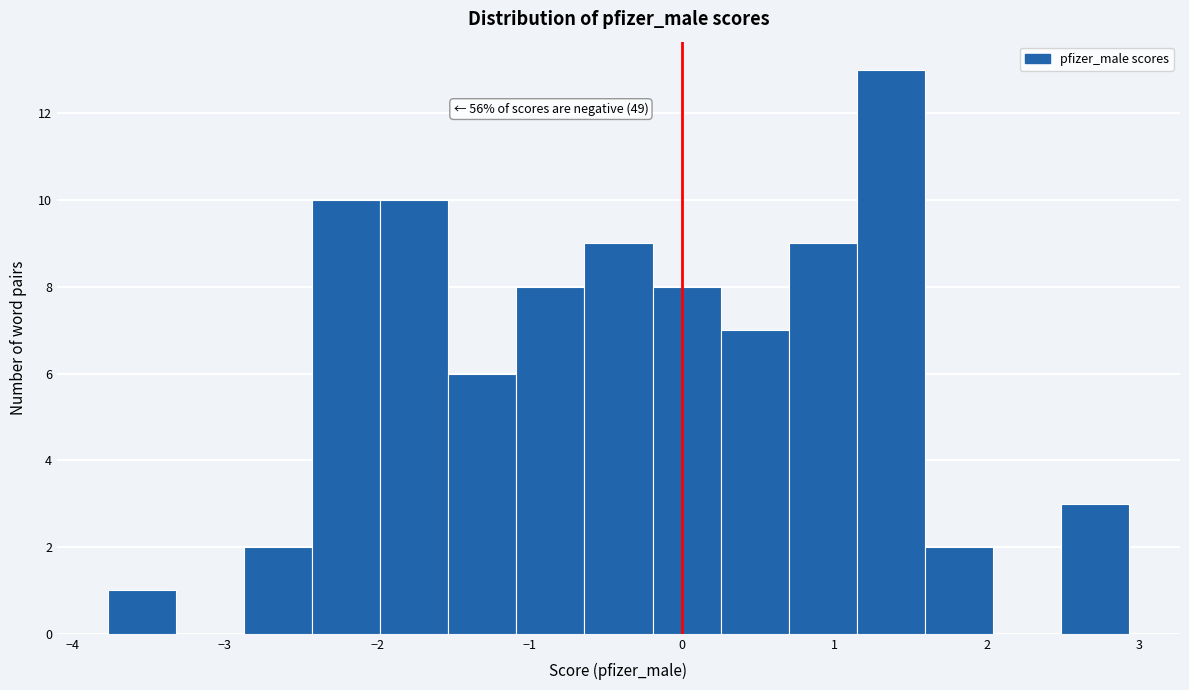

Over which range of the x-axis is the bar tallest?

1.1 to 1.6